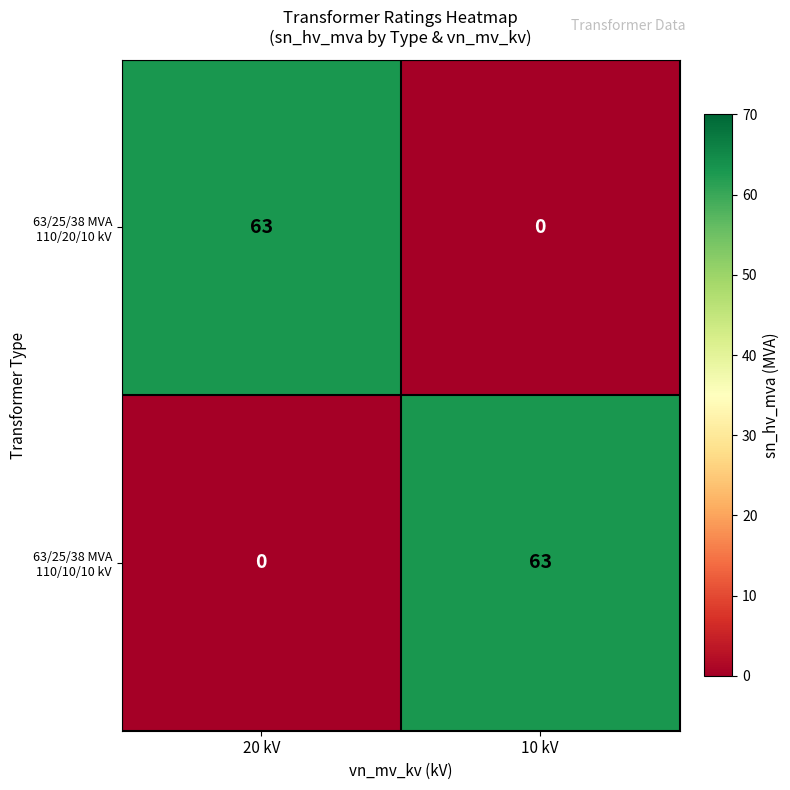

What is the difference between the maximum and minimum values in the 63/25/38 MVA 110/10/10 kV series?

63